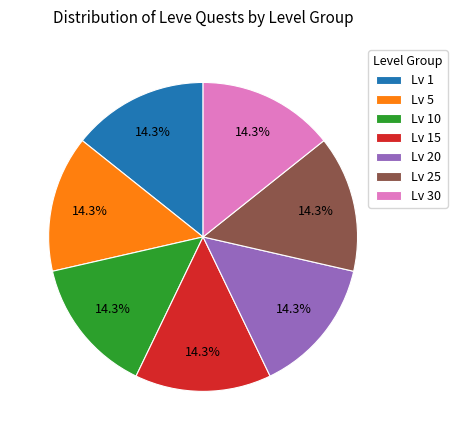

Approximately how many times larger is the value at Lv 30 compared to Lv 5?

1.0